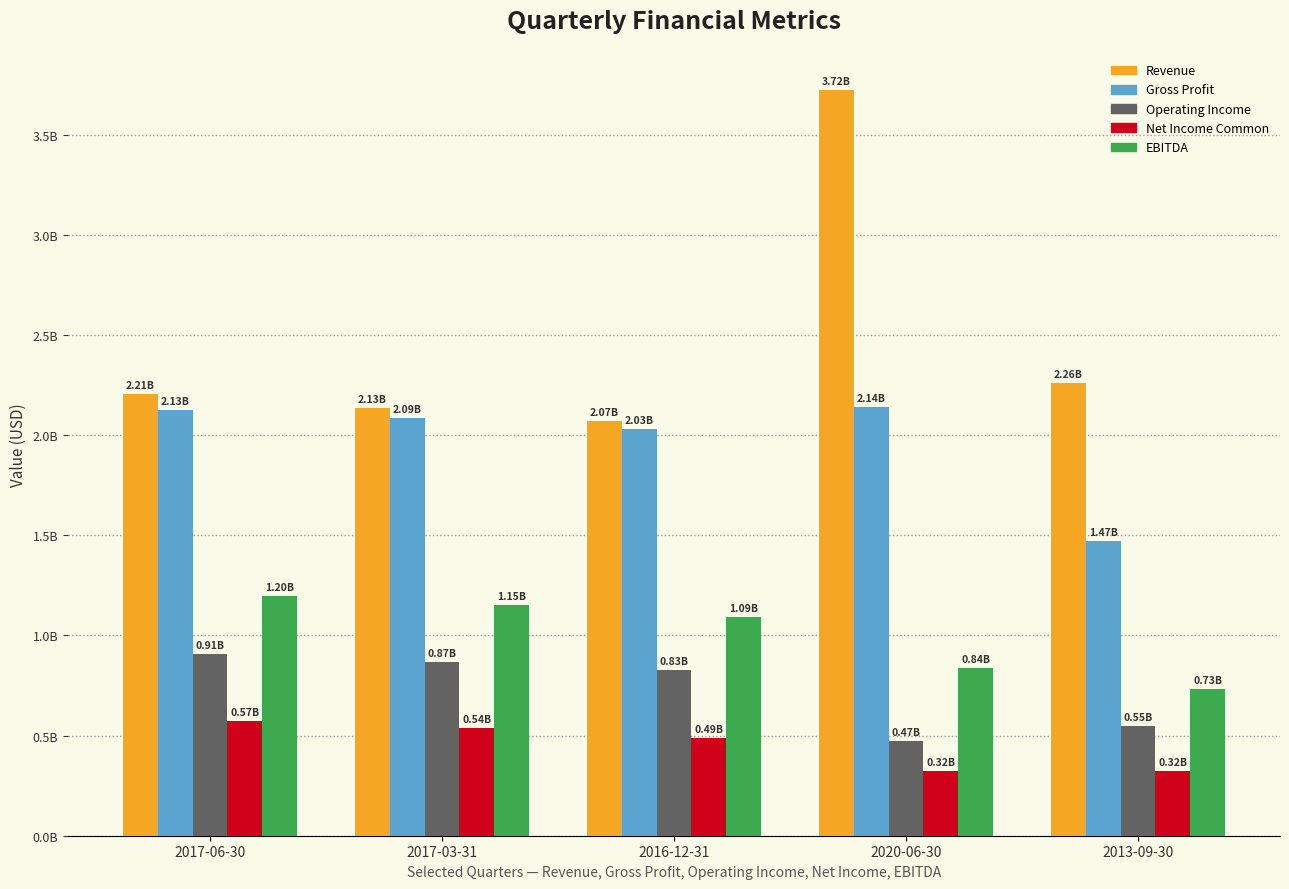

Rank the series at 2017-03-31 from highest to lowest value.

Revenue, Gross Profit, EBITDA, Operating Income, Net Income Common